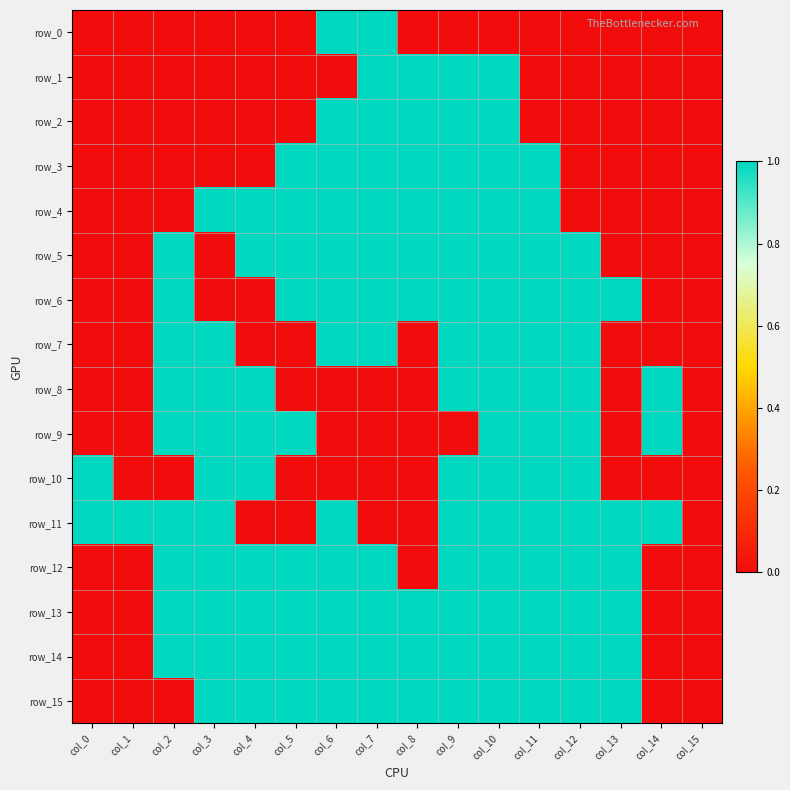

Reading left to right, list all the values displayed in this chart.

row_0: col_0=0	col_1=0	col_2=0	col_3=0	col_4=0	col_5=0	col_6=1	col_7=1	col_8=0	col_9=0	col_10=0	col_11=0	col_12=0	col_13=0	col_14=0	col_15=0
row_1: col_0=0	col_1=0	col_2=0	col_3=0	col_4=0	col_5=0	col_6=0	col_7=1	col_8=1	col_9=1	col_10=1	col_11=0	col_12=0	col_13=0	col_14=0	col_15=0
row_2: col_0=0	col_1=0	col_2=0	col_3=0	col_4=0	col_5=0	col_6=1	col_7=1	col_8=1	col_9=1	col_10=1	col_11=0	col_12=0	col_13=0	col_14=0	col_15=0
row_3: col_0=0	col_1=0	col_2=0	col_3=0	col_4=0	col_5=1	col_6=1	col_7=1	col_8=1	col_9=1	col_10=1	col_11=1	col_12=0	col_13=0	col_14=0	col_15=0
row_4: col_0=0	col_1=0	col_2=0	col_3=1	col_4=1	col_5=1	col_6=1	col_7=1	col_8=1	col_9=1	col_10=1	col_11=1	col_12=0	col_13=0	col_14=0	col_15=0
row_5: col_0=0	col_1=0	col_2=1	col_3=0	col_4=1	col_5=1	col_6=1	col_7=1	col_8=1	col_9=1	col_10=1	col_11=1	col_12=1	col_13=0	col_14=0	col_15=0
row_6: col_0=0	col_1=0	col_2=1	col_3=0	col_4=0	col_5=1	col_6=1	col_7=1	col_8=1	col_9=1	col_10=1	col_11=1	col_12=1	col_13=1	col_14=0	col_15=0
row_7: col_0=0	col_1=0	col_2=1	col_3=1	col_4=0	col_5=0	col_6=1	col_7=1	col_8=0	col_9=1	col_10=1	col_11=1	col_12=1	col_13=0	col_14=0	col_15=0
row_8: col_0=0	col_1=0	col_2=1	col_3=1	col_4=1	col_5=0	col_6=0	col_7=0	col_8=0	col_9=1	col_10=1	col_11=1	col_12=1	col_13=0	col_14=1	col_15=0
row_9: col_0=0	col_1=0	col_2=1	col_3=1	col_4=1	col_5=1	col_6=0	col_7=0	col_8=0	col_9=0	col_10=1	col_11=1	col_12=1	col_13=0	col_14=1	col_15=0
row_10: col_0=1	col_1=0	col_2=0	col_3=1	col_4=1	col_5=0	col_6=0	col_7=0	col_8=0	col_9=1	col_10=1	col_11=1	col_12=1	col_13=0	col_14=0	col_15=0
row_11: col_0=1	col_1=1	col_2=1	col_3=1	col_4=0	col_5=0	col_6=1	col_7=0	col_8=0	col_9=1	col_10=1	col_11=1	col_12=1	col_13=1	col_14=1	col_15=0
row_12: col_0=0	col_1=0	col_2=1	col_3=1	col_4=1	col_5=1	col_6=1	col_7=1	col_8=0	col_9=1	col_10=1	col_11=1	col_12=1	col_13=1	col_14=0	col_15=0
row_13: col_0=0	col_1=0	col_2=1	col_3=1	col_4=1	col_5=1	col_6=1	col_7=1	col_8=1	col_9=1	col_10=1	col_11=1	col_12=1	col_13=1	col_14=0	col_15=0
row_14: col_0=0	col_1=0	col_2=1	col_3=1	col_4=1	col_5=1	col_6=1	col_7=1	col_8=1	col_9=1	col_10=1	col_11=1	col_12=1	col_13=1	col_14=0	col_15=0
row_15: col_0=0	col_1=0	col_2=0	col_3=1	col_4=1	col_5=1	col_6=1	col_7=1	col_8=1	col_9=1	col_10=1	col_11=1	col_12=1	col_13=1	col_14=0	col_15=0